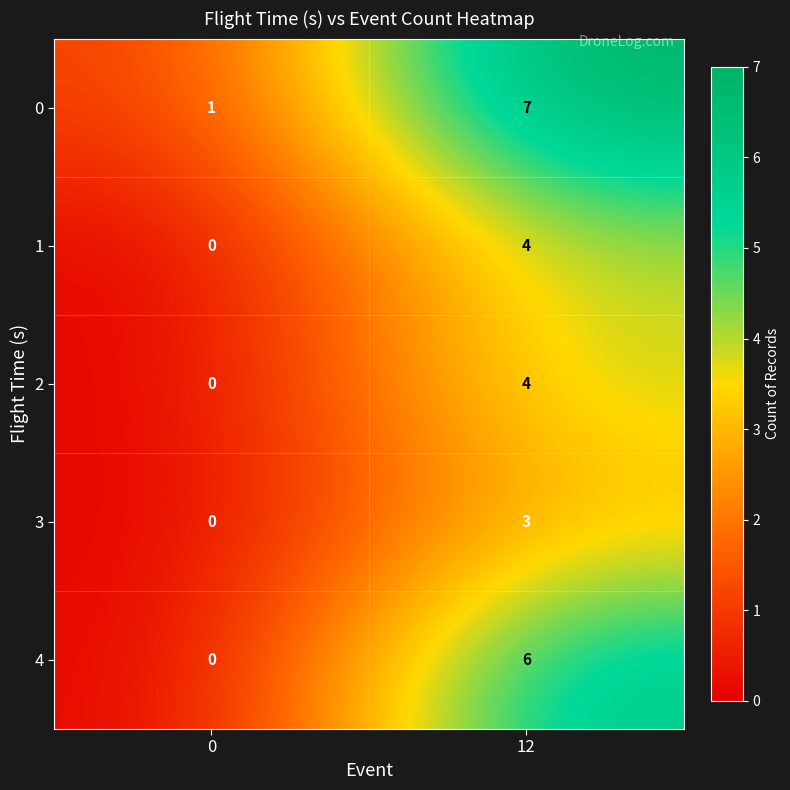

What is the spread (max minus min) of values at 12?

4